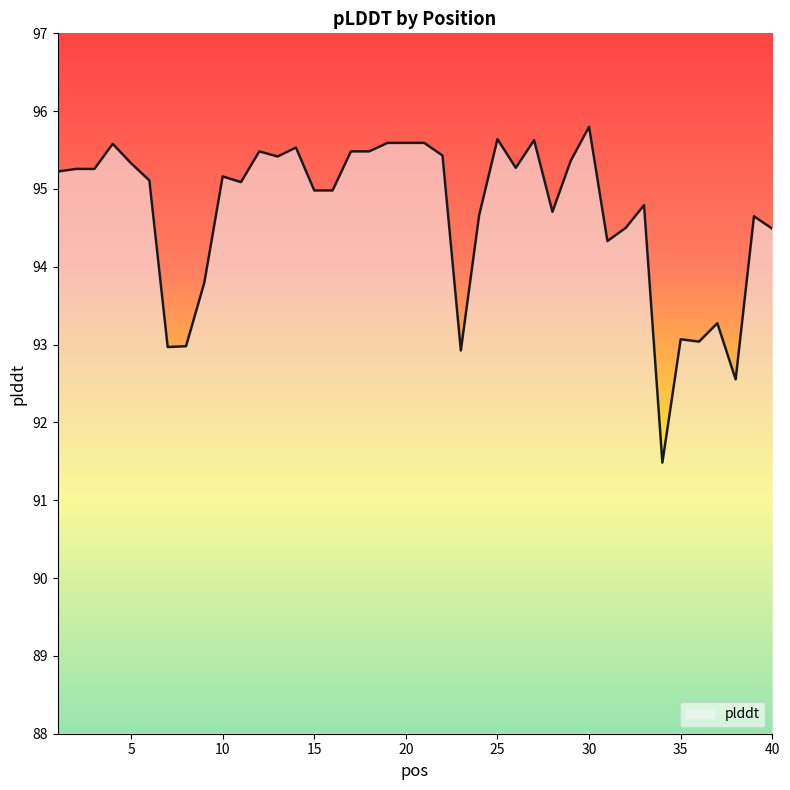

What is the maximum value shown in the chart?

95.8